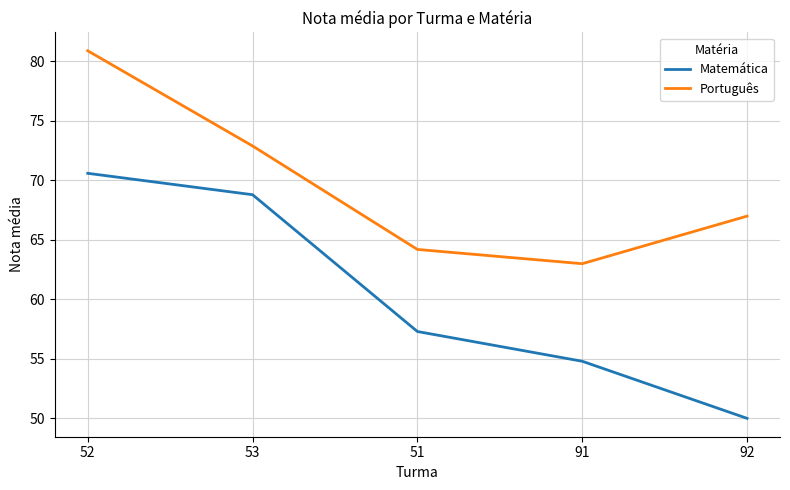

Where does the Matemática series first go above 57?

52